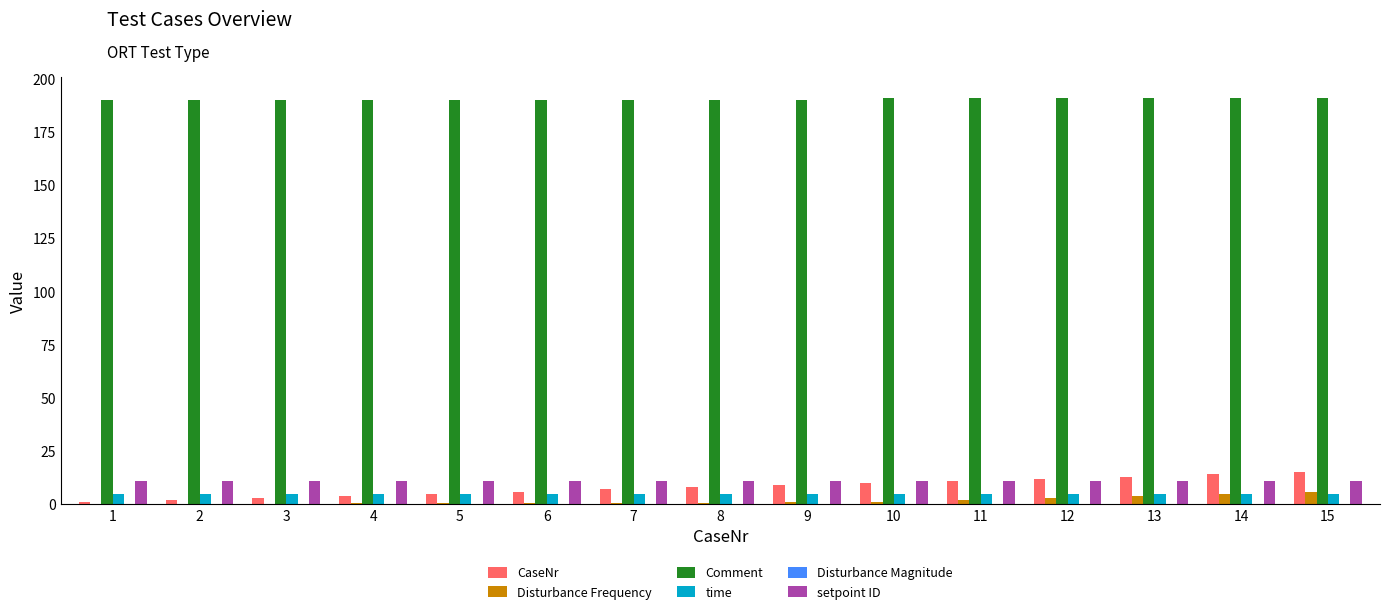

What is the average value of the setpoint ID series?

11.0